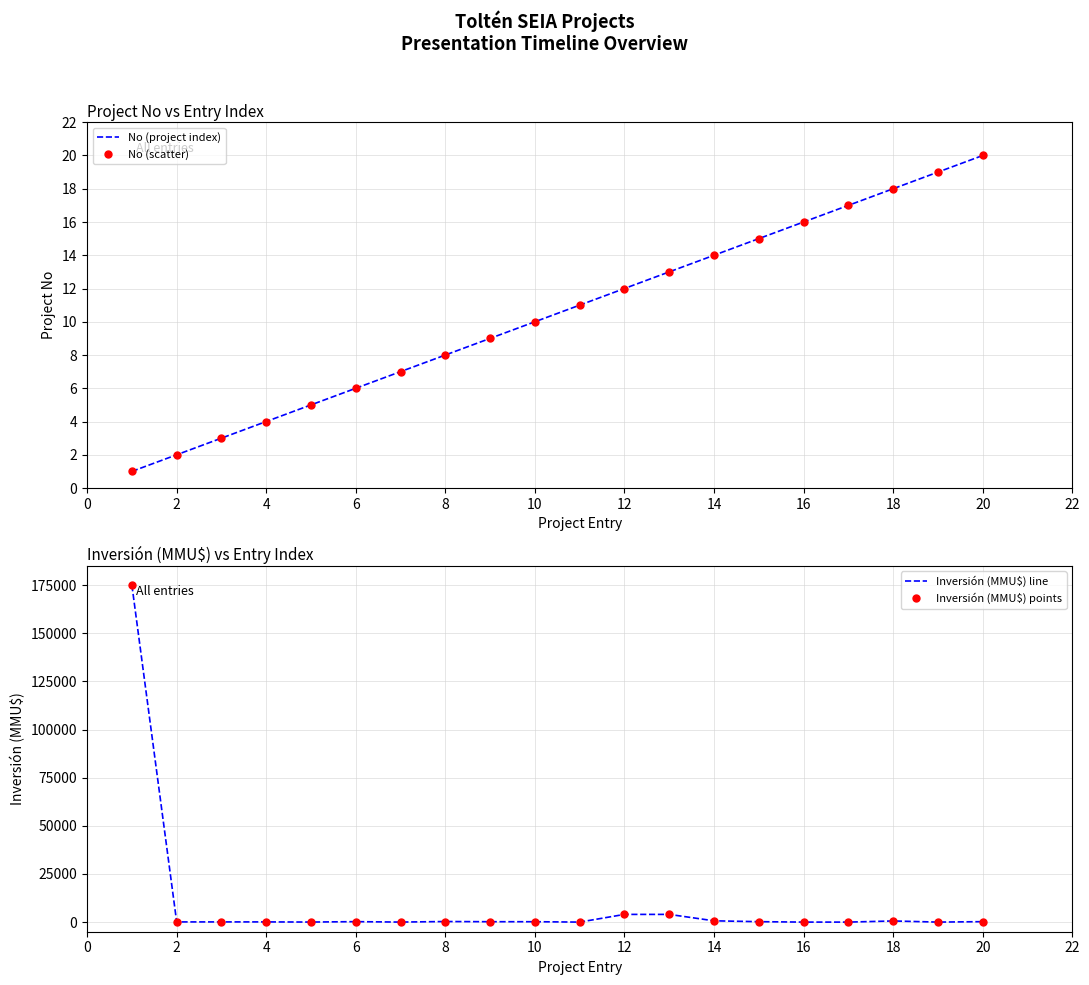

Is the value of No (scatter) at 8 greater than the value of No (project index) at 22?

No